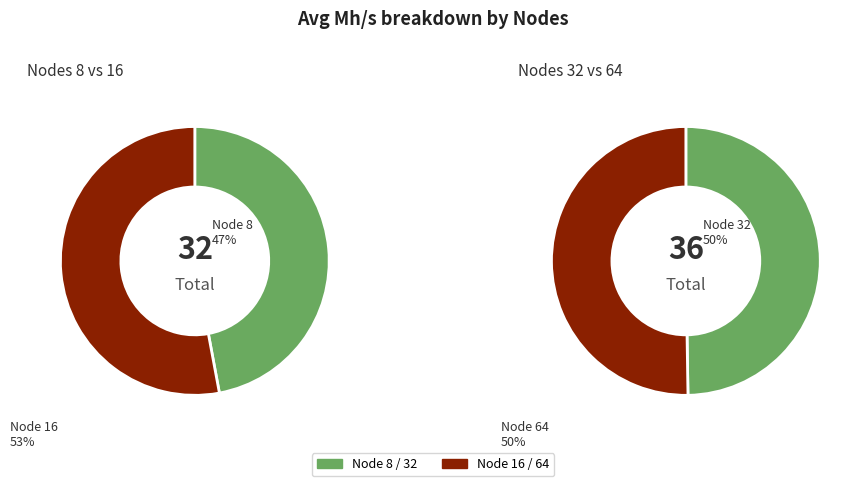

Is it true that 64 is 32% of the pie?

False